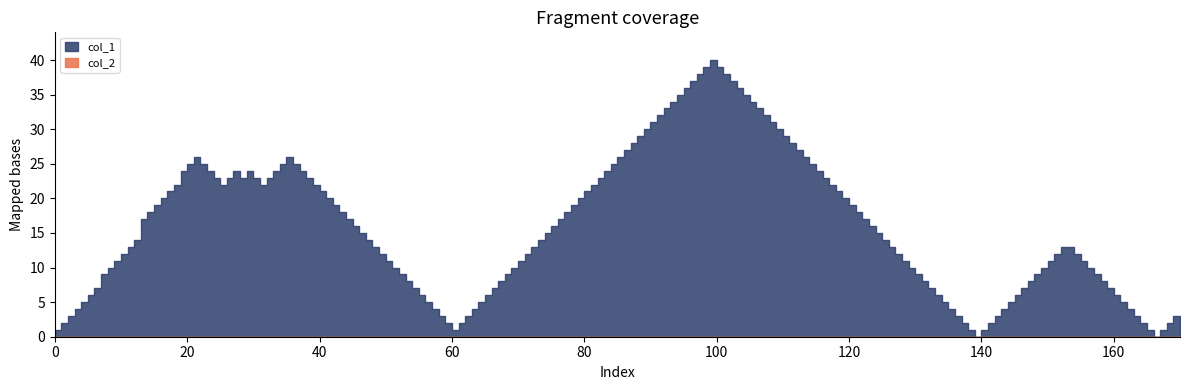

What are all the series names shown in the legend?

col_1, col_2